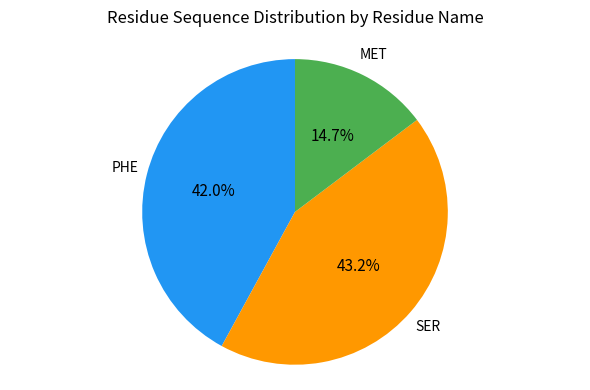

Which slice is the largest?

SER